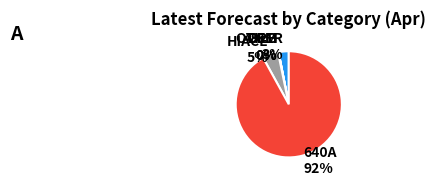

What is the majority slice?

640A